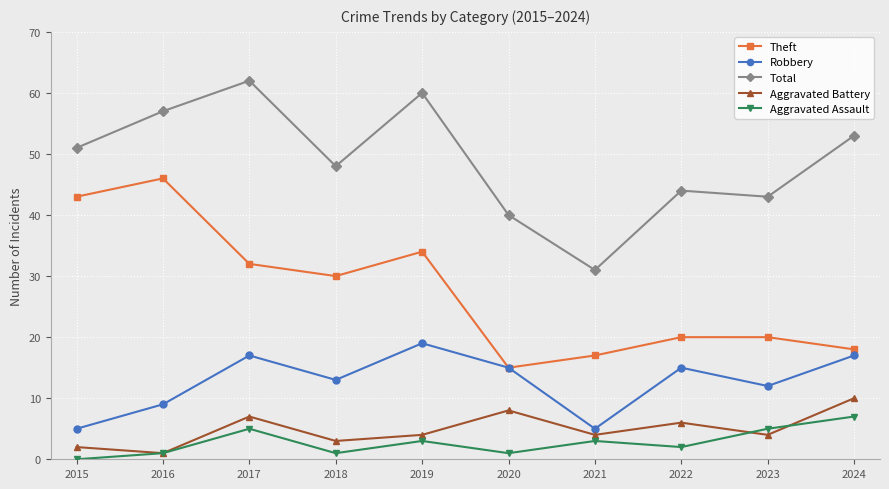

How many Aggravated Assault values are between 1 and 5?

8